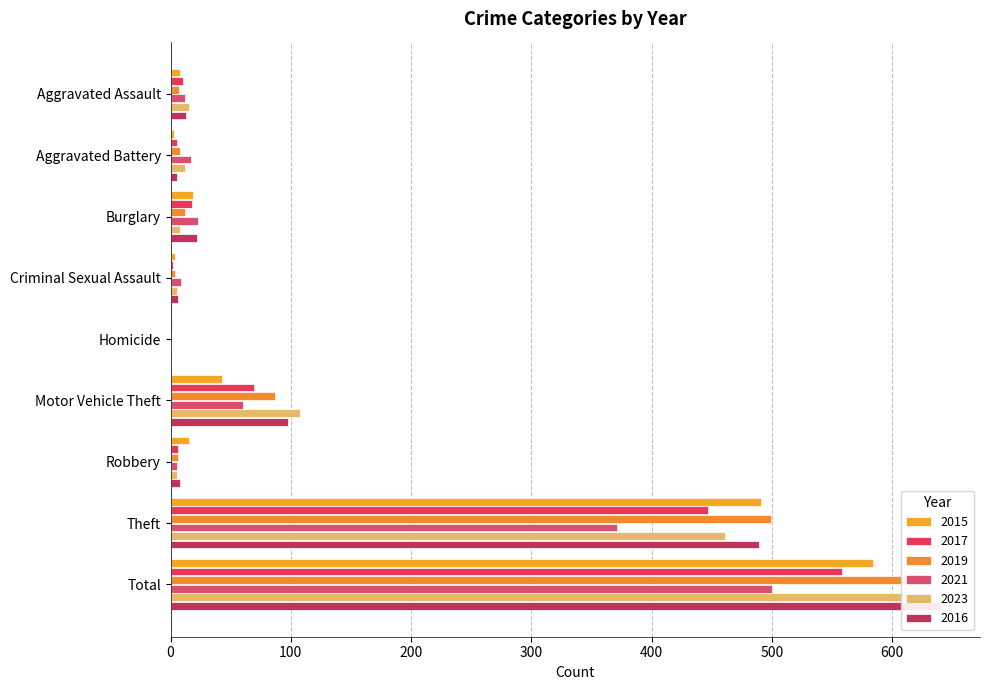

What position from the left is Motor Vehicle Theft?

6